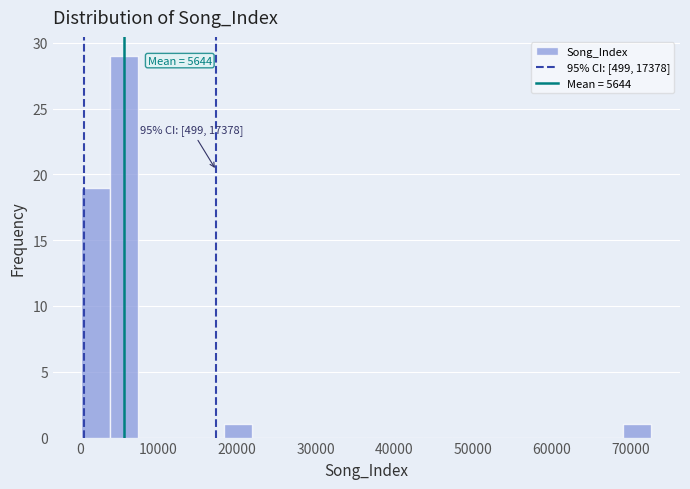

Read against the x-axis, roughly where is the centre of the tallest bar?

6000